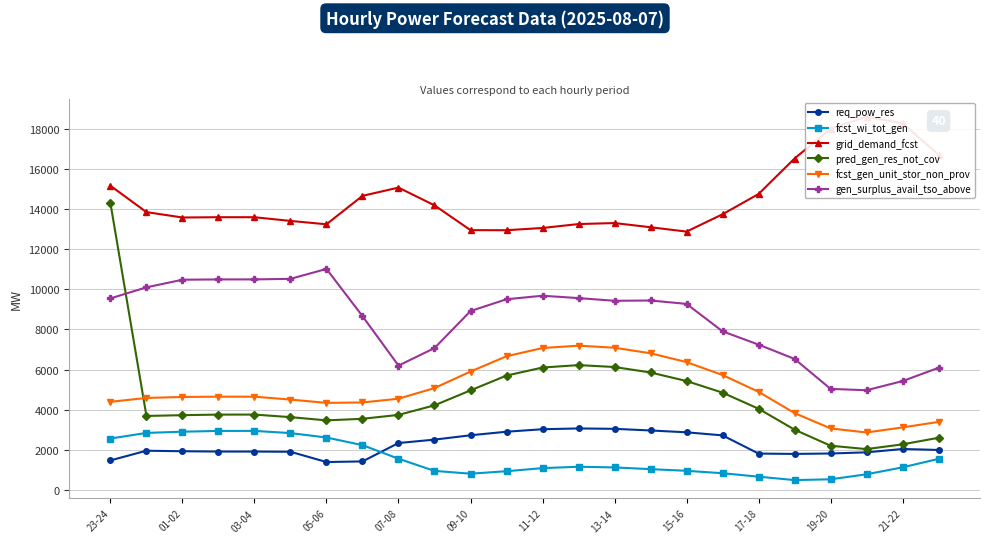

How many values in the pred_gen_res_not_cov series exceed 3761?

11